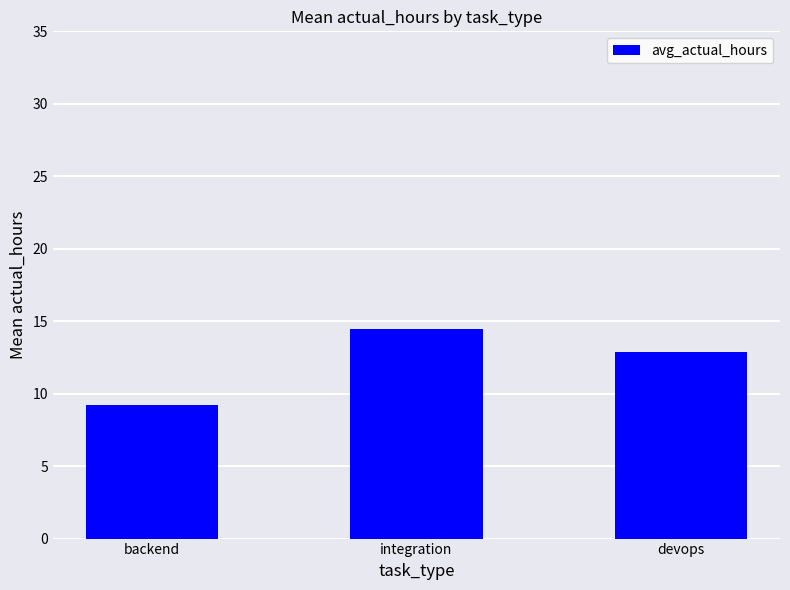

At which category does the chart reach its peak across all series?

integration